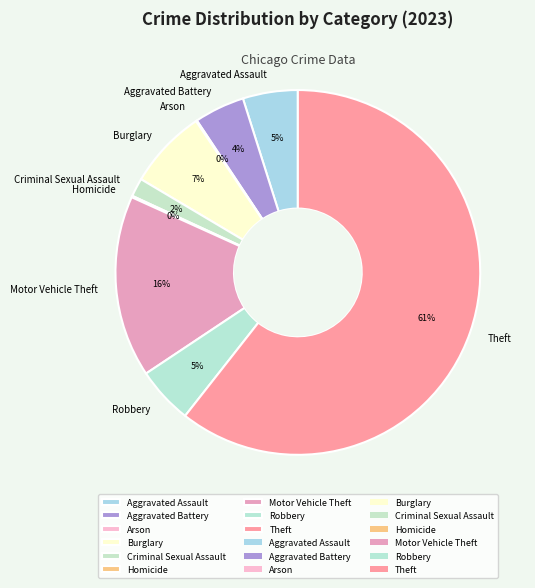

To the nearest percent, what percentage of the pie is Aggravated Assault?

5%